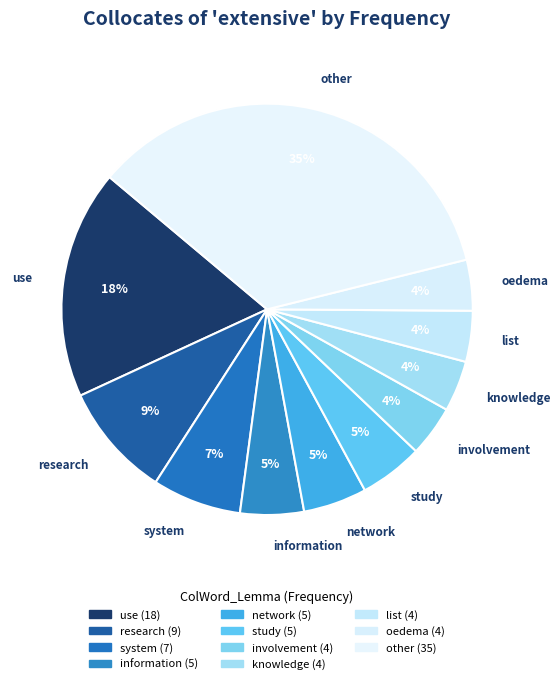

Count the number of slices in the pie.

11